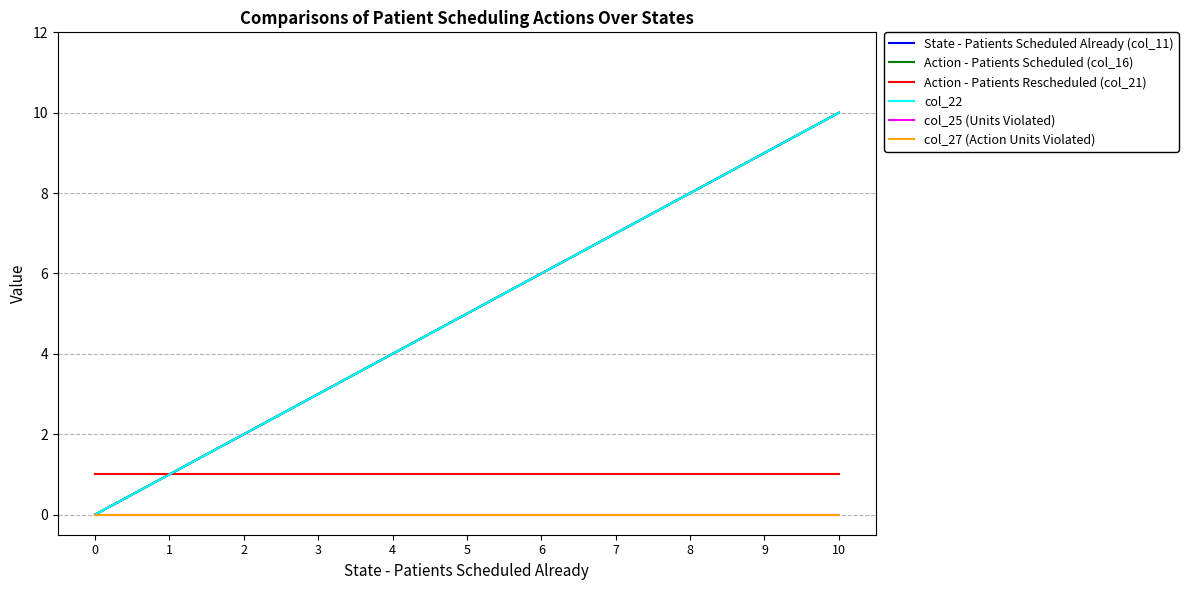

At how many categories does at least one series exceed 5?

5